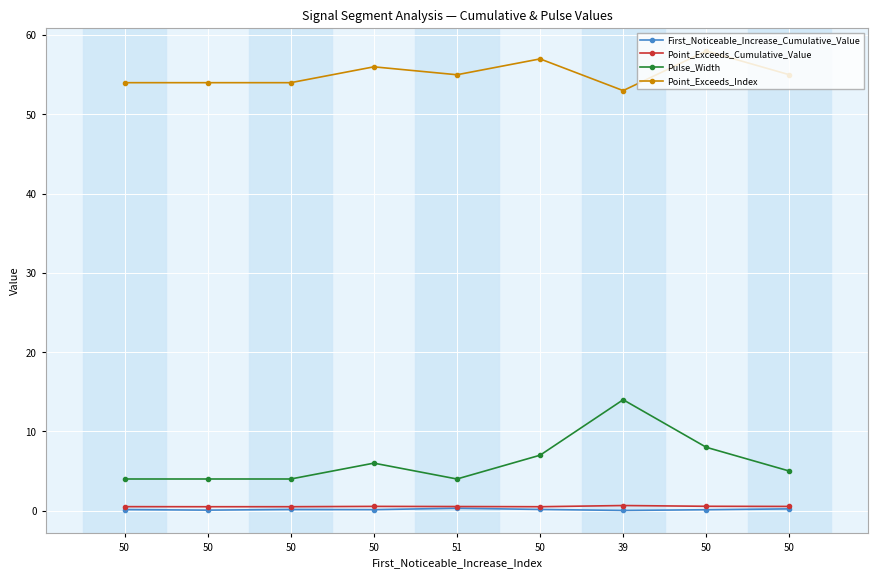

Which series changed the most between 51 and 50?

Pulse_Width